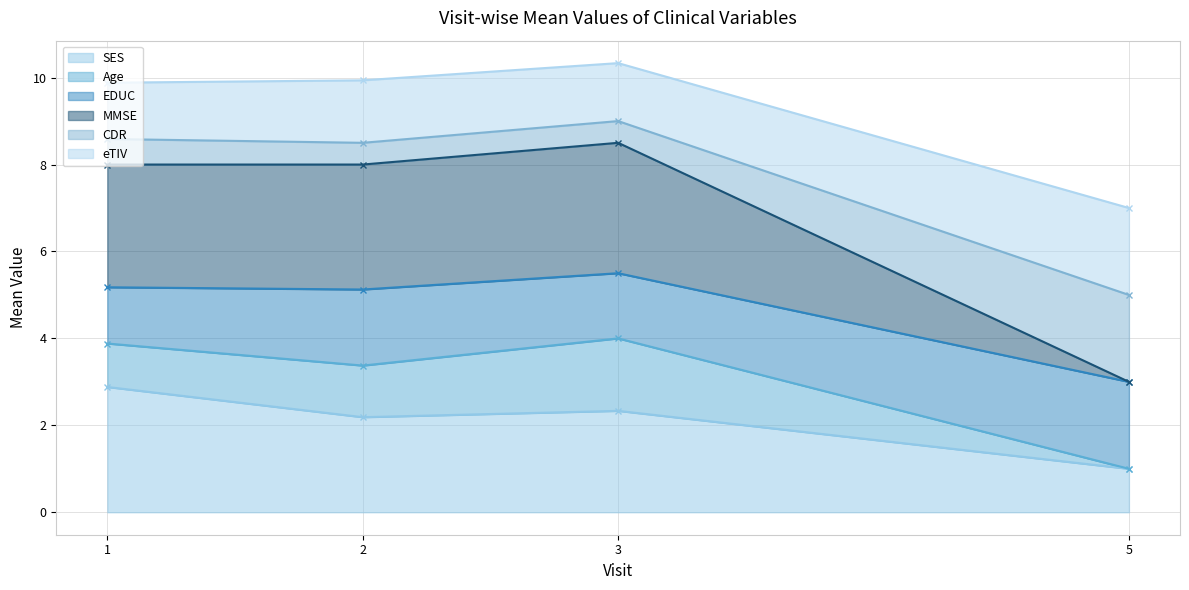

At which category does the chart reach its peak across all series?

1